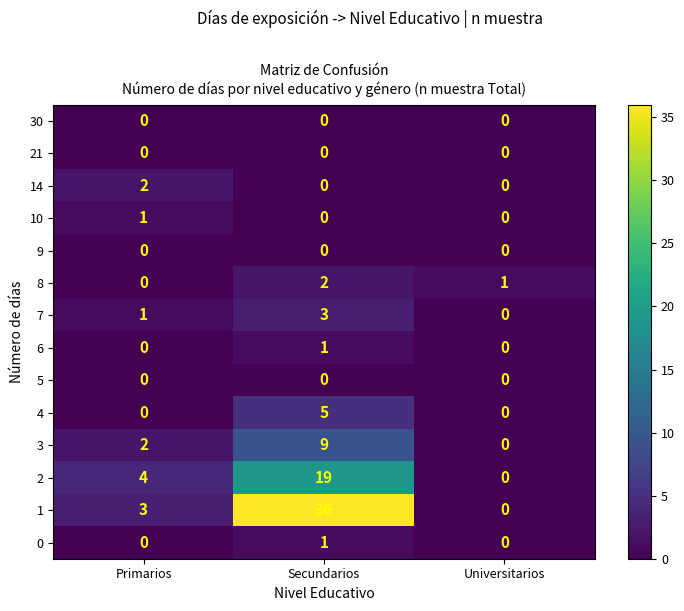

How many data points does each series have?

3